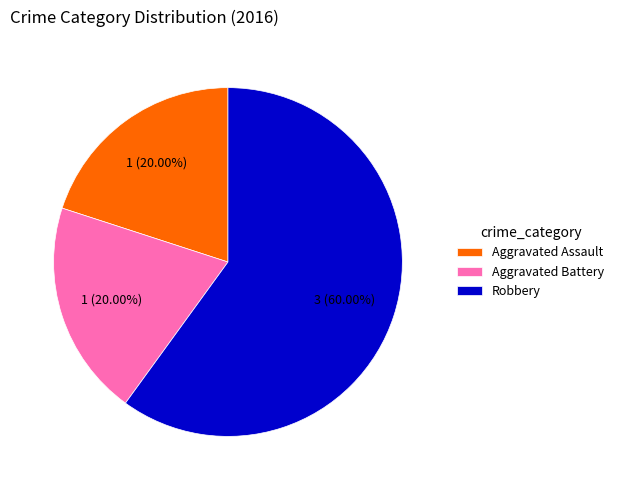

Which has a higher value, Aggravated Assault or Robbery?

Robbery